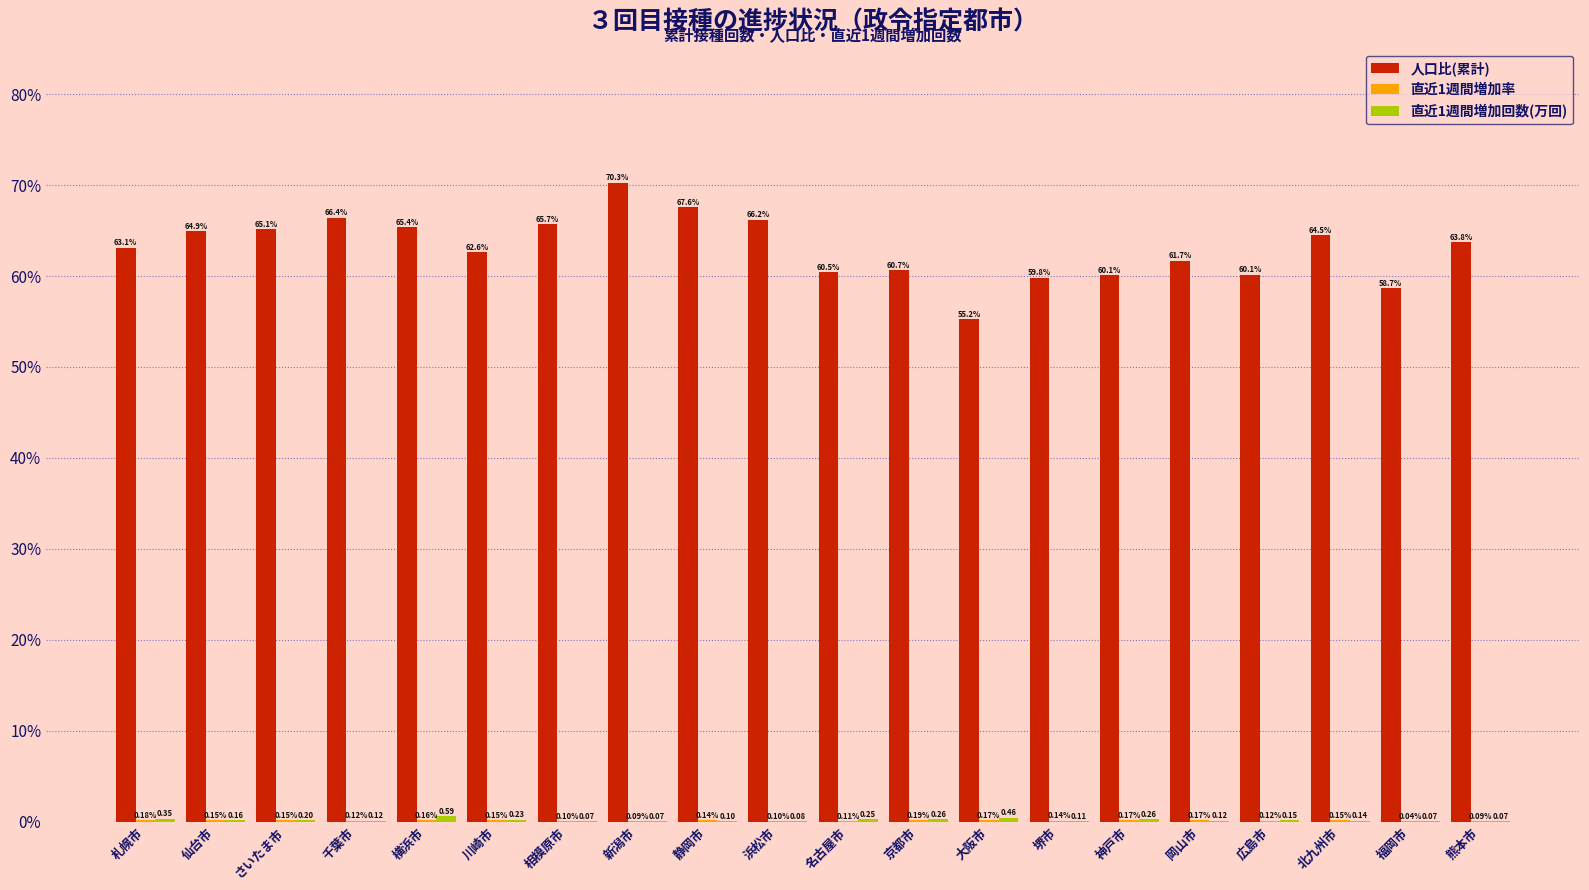

Which series changed the most between 岡山市 and 福岡市?

人口比(累計)